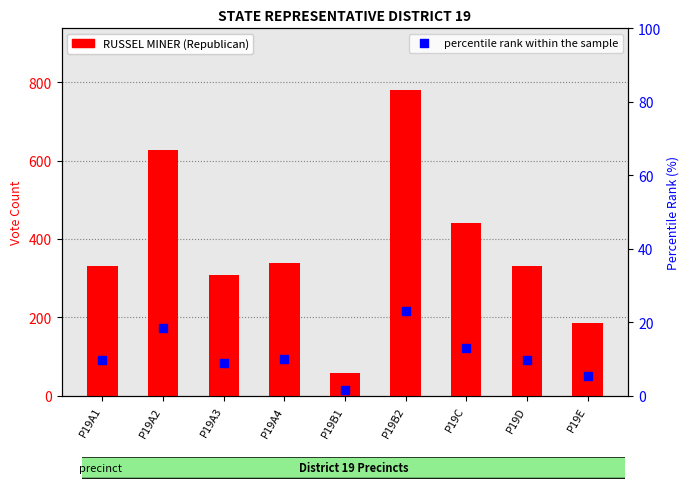

At which category is the sum across all series the highest?

P19B2